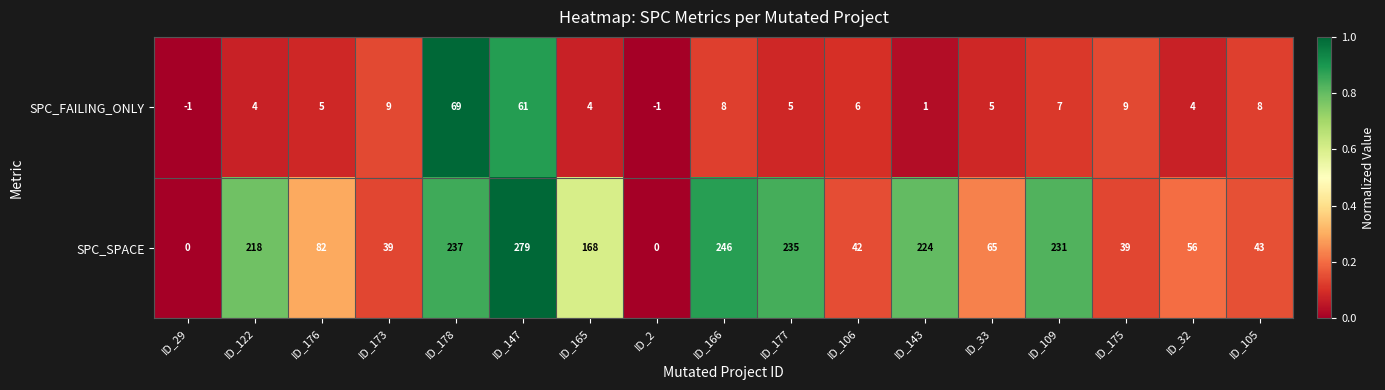

Which series has the widest spread of values?

SPC_SPACE